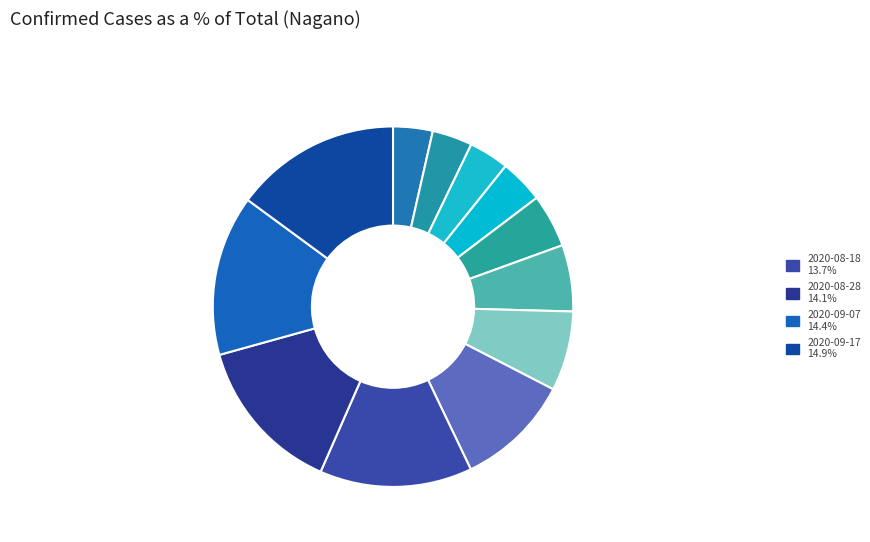

Count the number of slices in the pie.

12